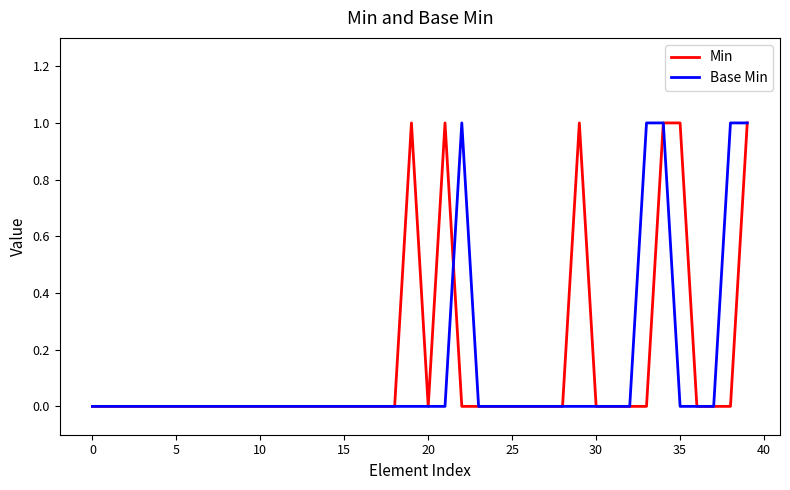

Which series has the largest total across all categories?

Min